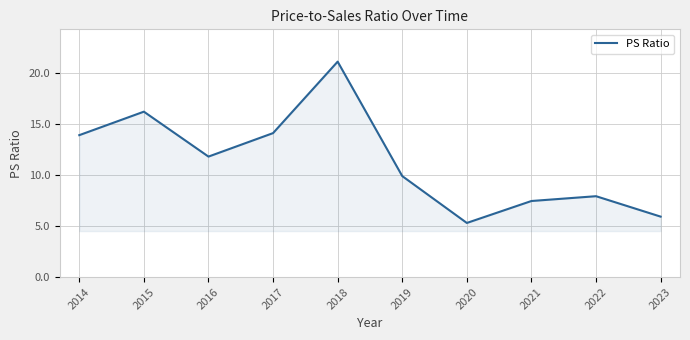

Is it true that the value at 2015 is 16.2?

True